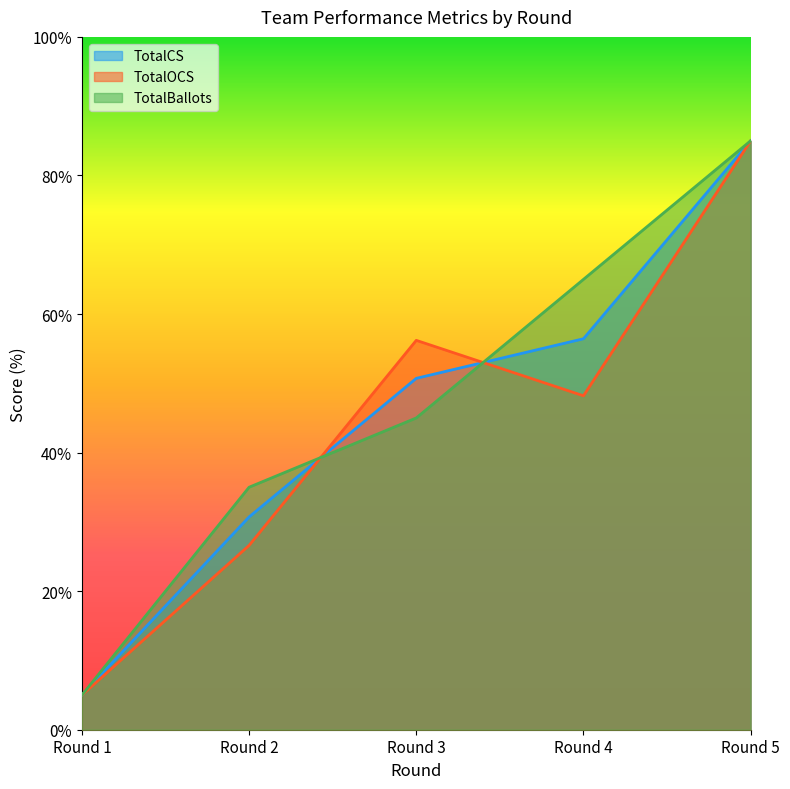

What is the value of the TotalBallots point at the 1st from the left?

5.0